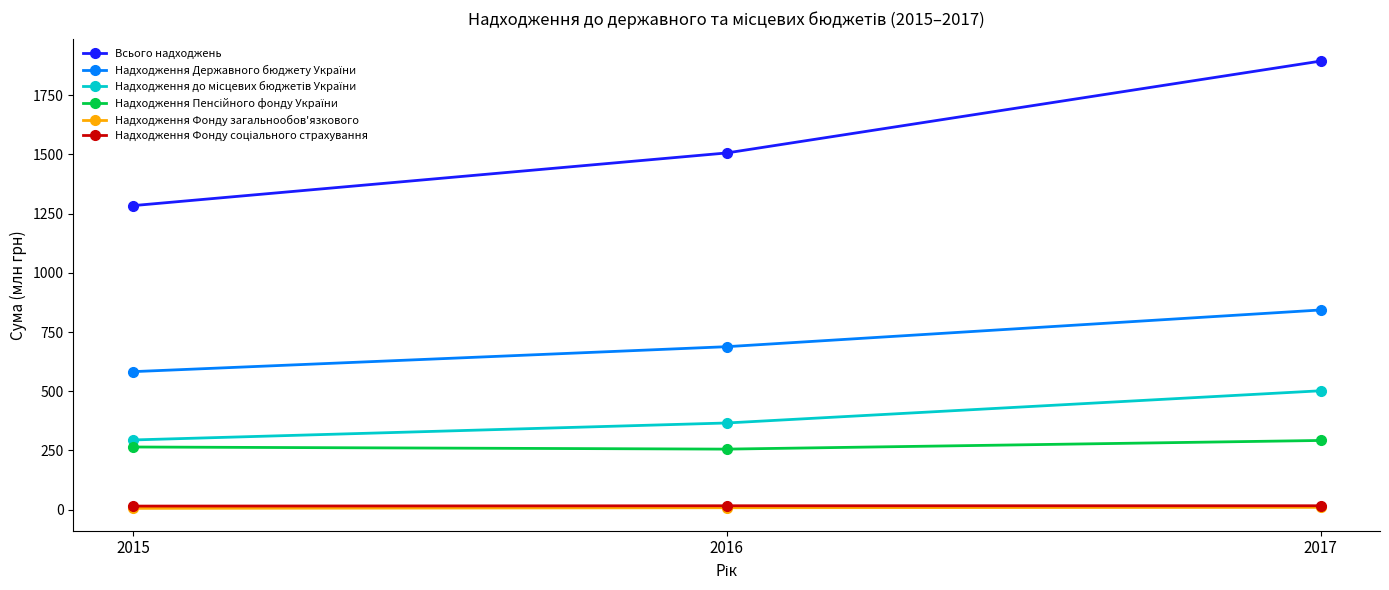

What is the maximum value shown in the chart?

1893.8